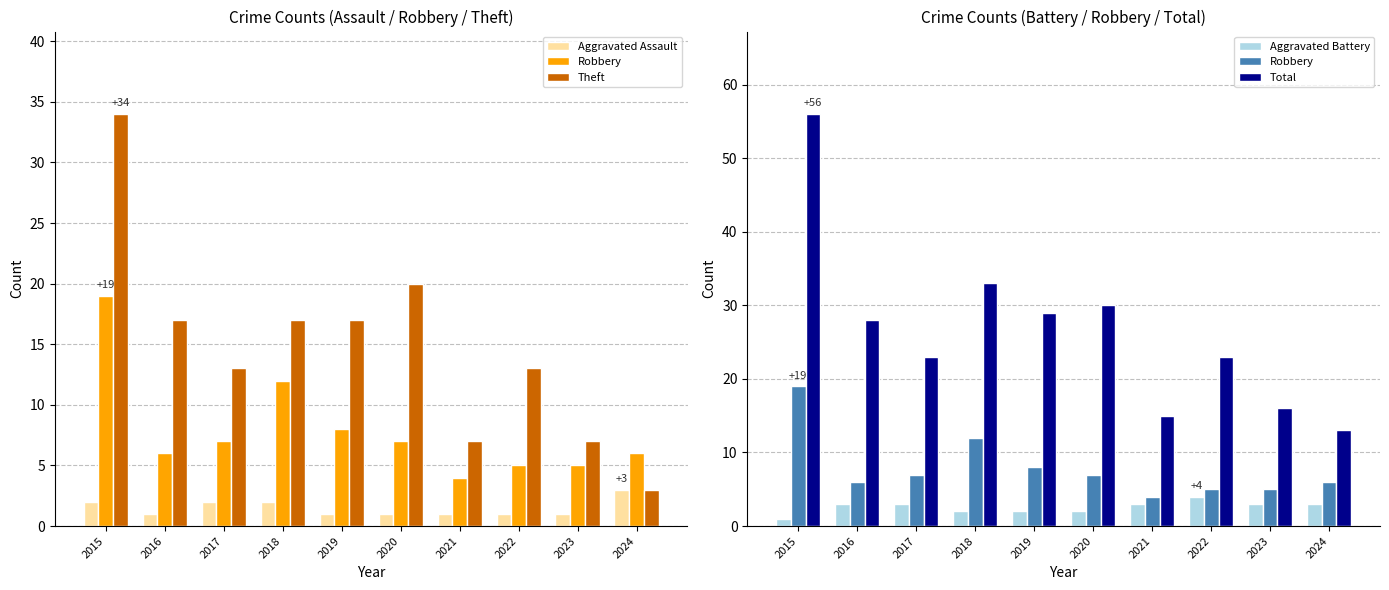

What is the value of the Total bar at the 9th from the left?

16